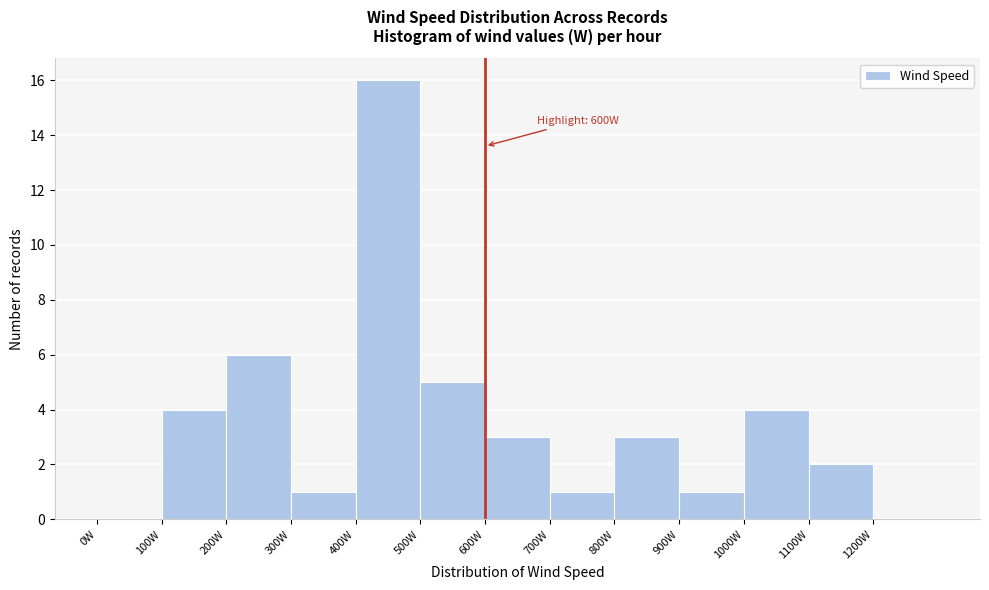

Over which range of the x-axis is the bar tallest?

400 to 500